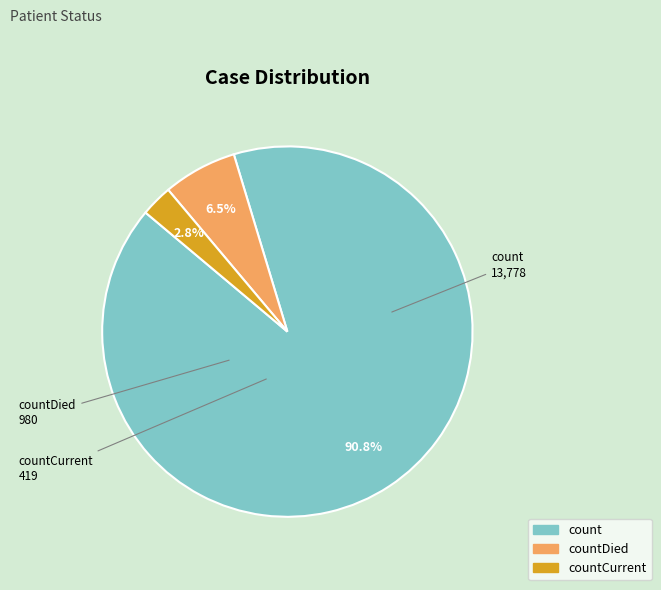

What is the ratio of the value at countDied to the value at countCurrent?

2.3